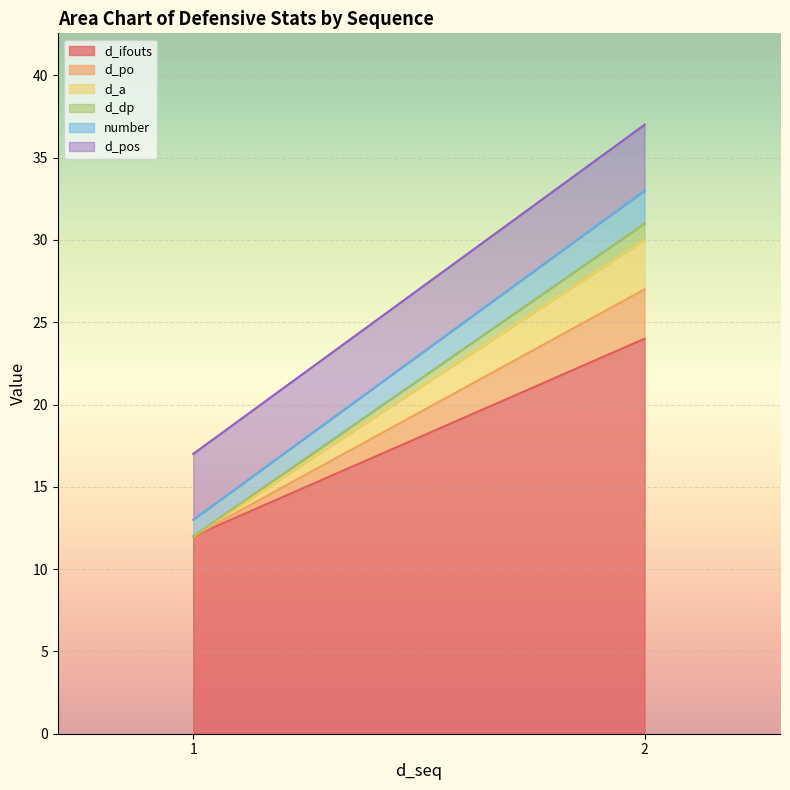

At which label is d_dp closest to 0?

1